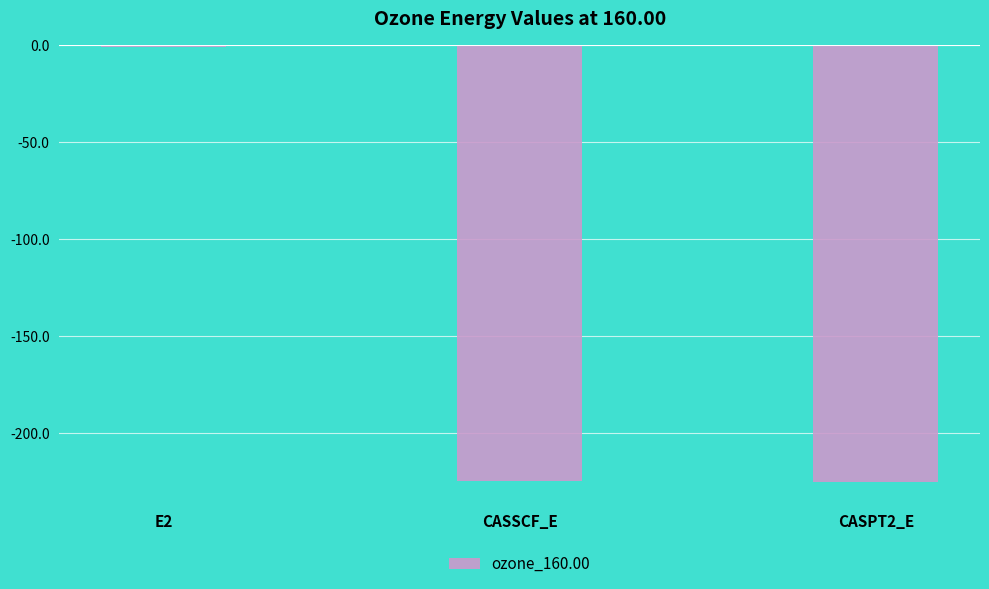

What is the sum of the values at CASSCF_E and CASPT2_E?

-449.7